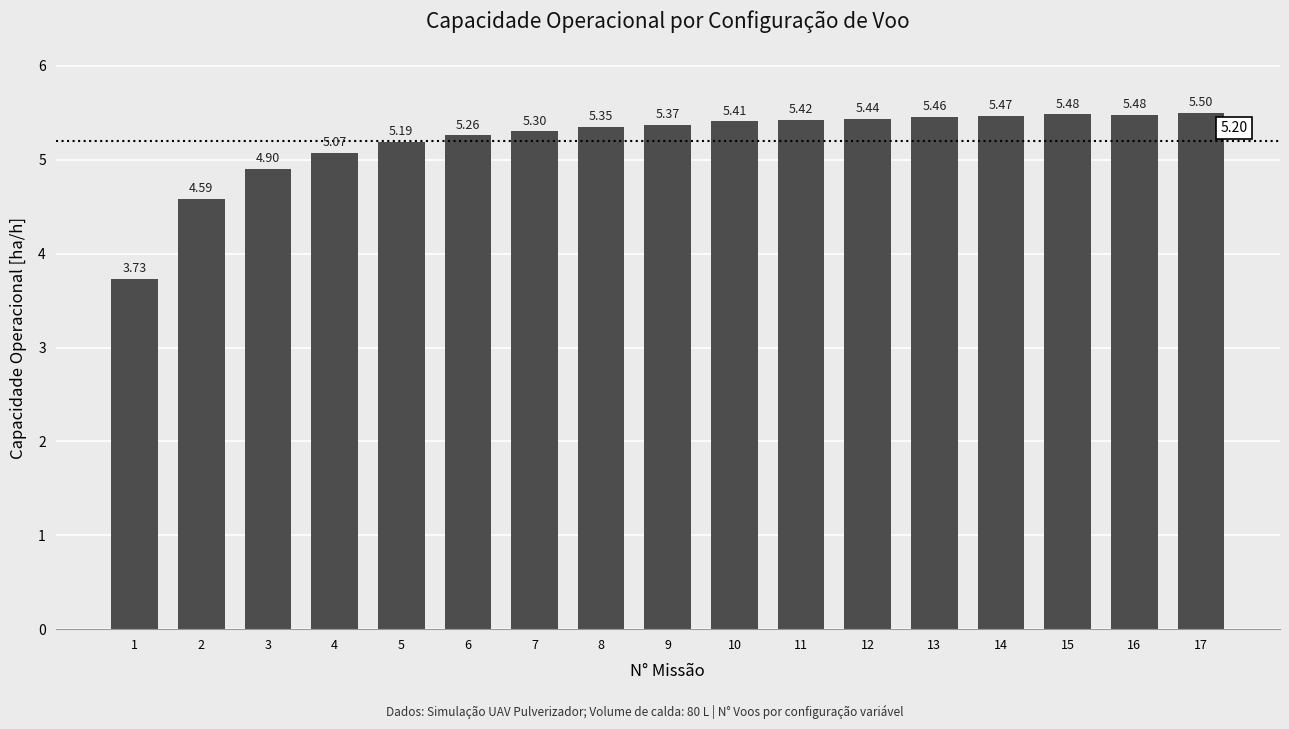

What is the difference between the maximum and minimum values?

1.8